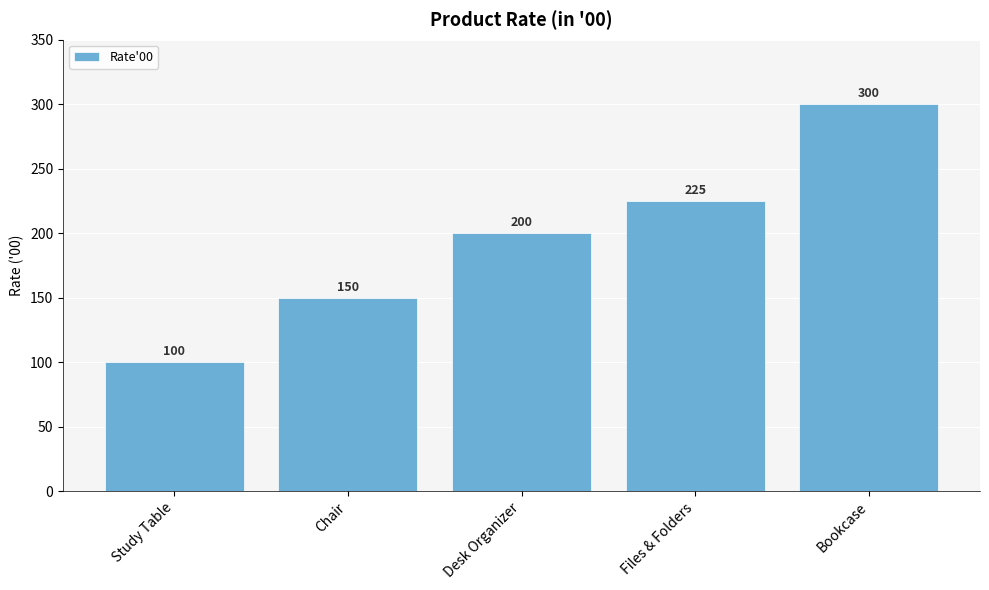

What is the sum of all values?

975